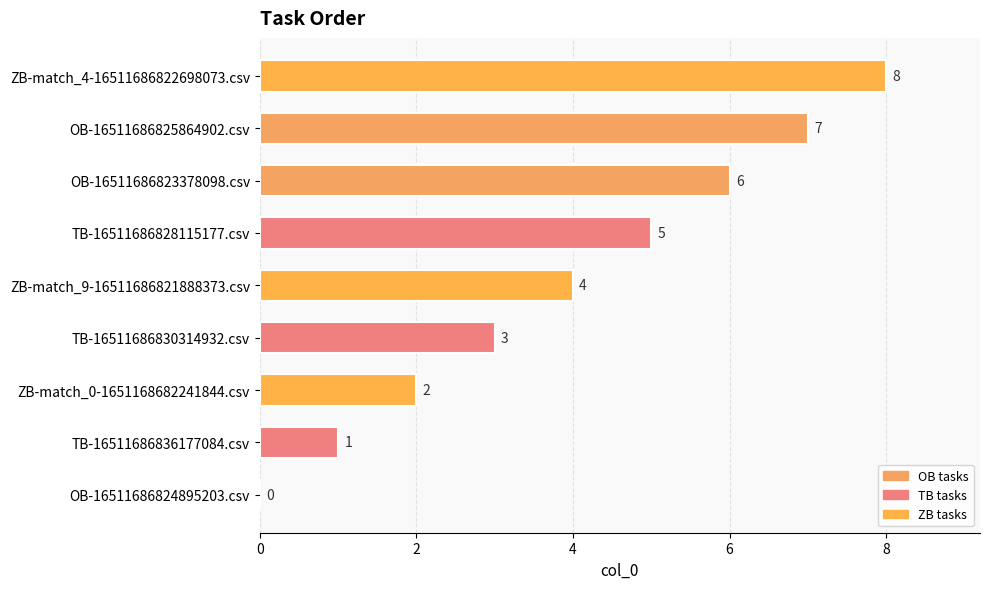

What is the ratio of the value at OB-16511686825864902.csv to the value at TB-16511686836177084.csv?

7.0